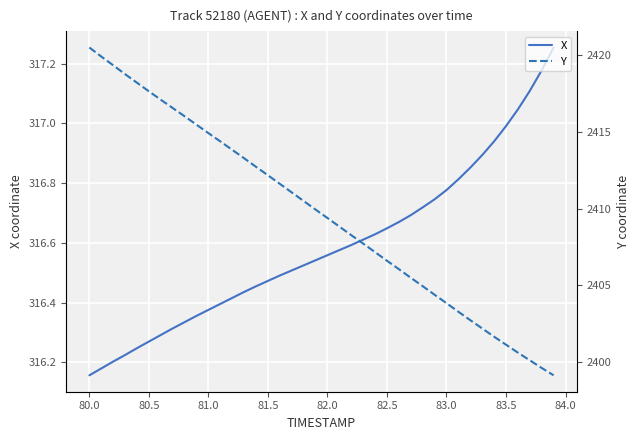

True or false: X has a value of 547.5 at 80.0.

False